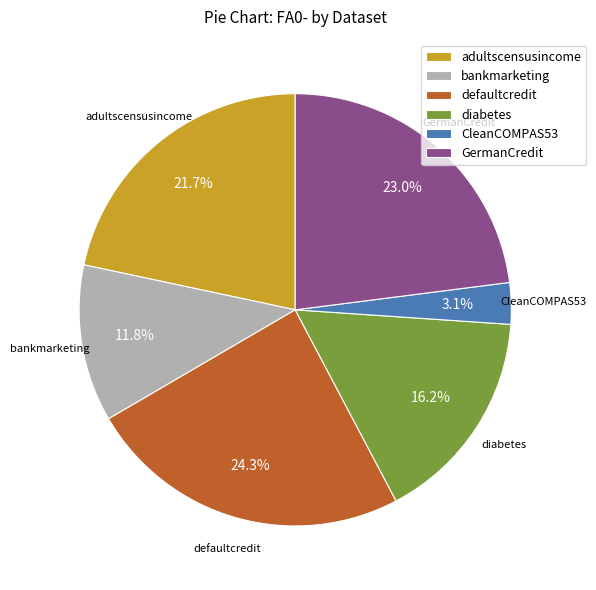

Does any single category account for the majority?

No